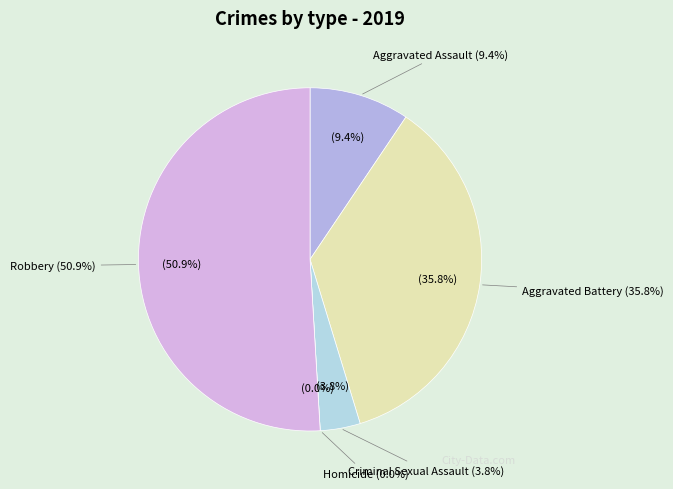

Combined, what portion of the pie is Robbery and Criminal Sexual Assault?

54.7%